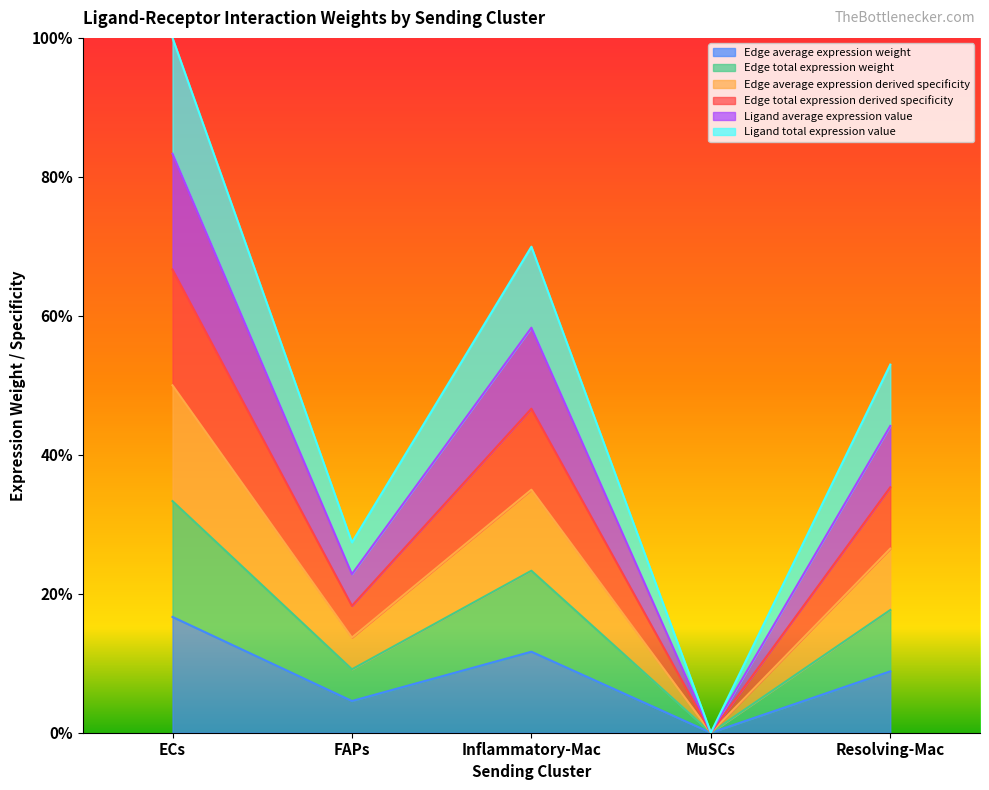

How many data points does each series have?

5